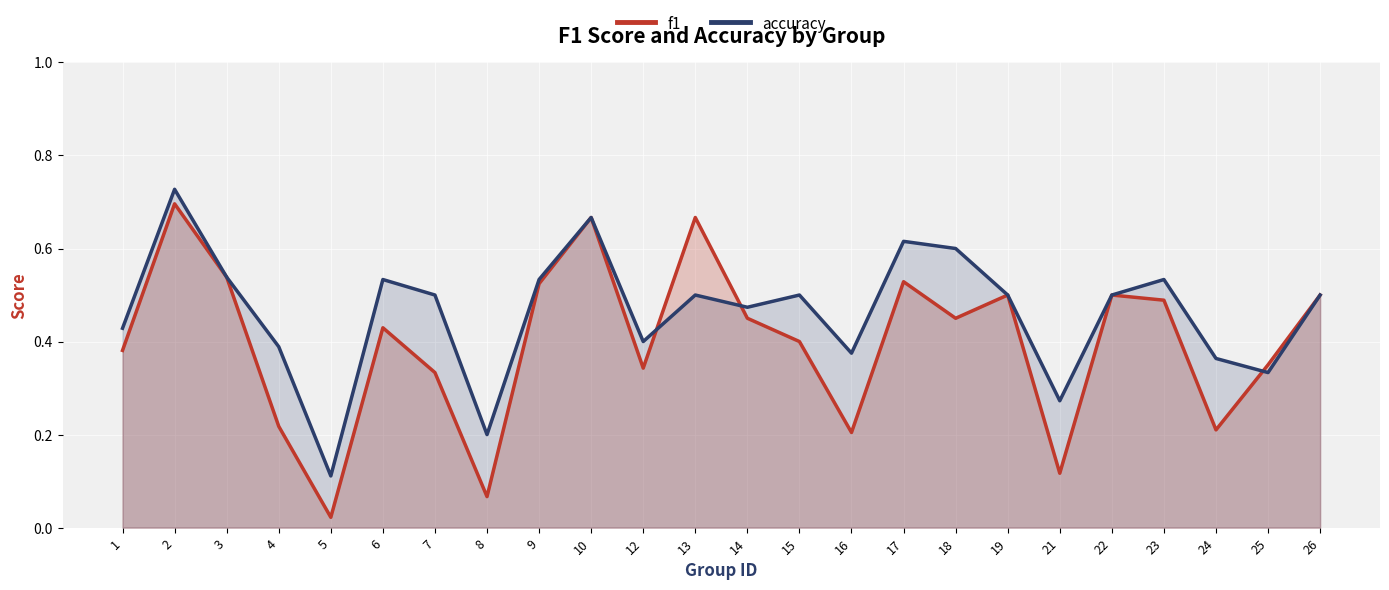

What value does the f1 series have at 24?

0.2